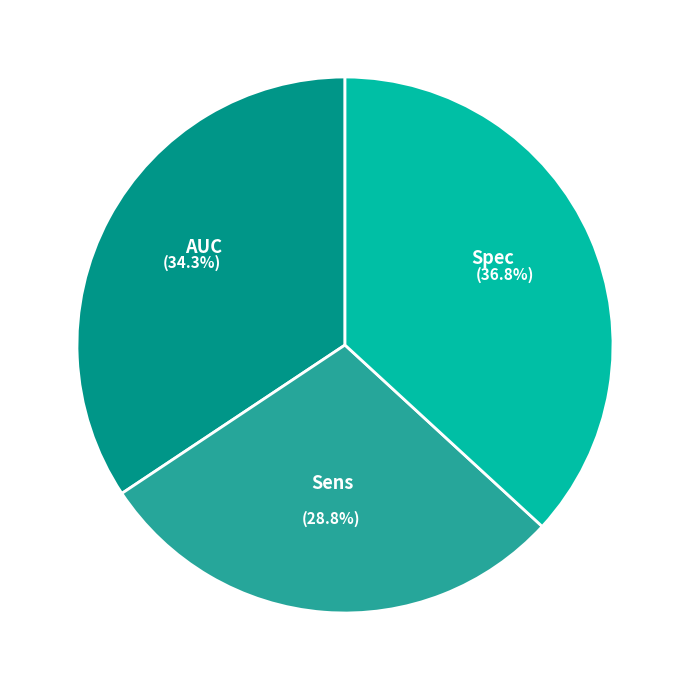

Which category has the biggest portion of the pie?

Spec